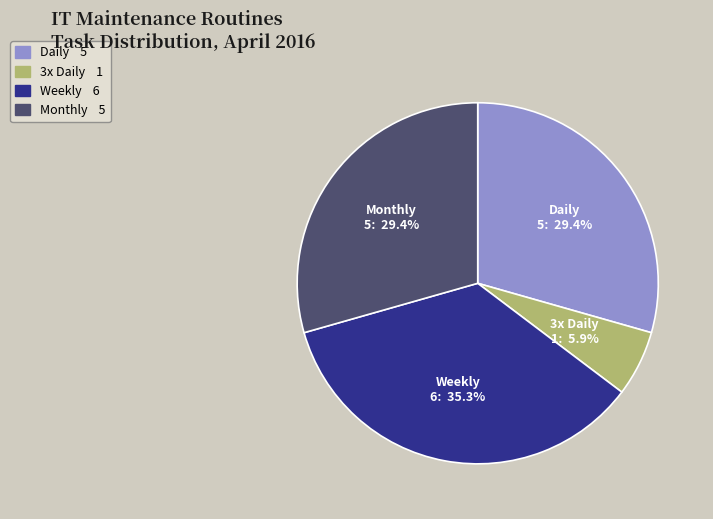

Is there a majority slice in this chart?

No